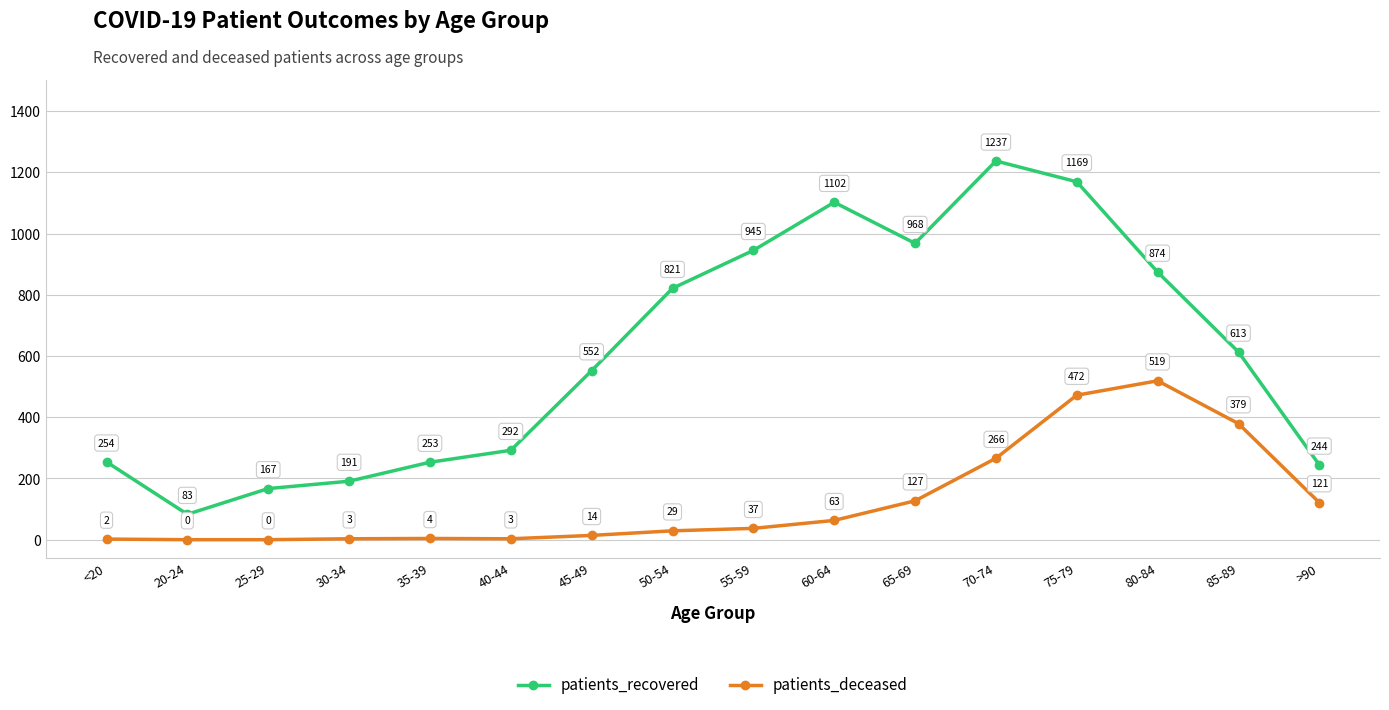

What is the spread (max minus min) of values at 45-49?

538